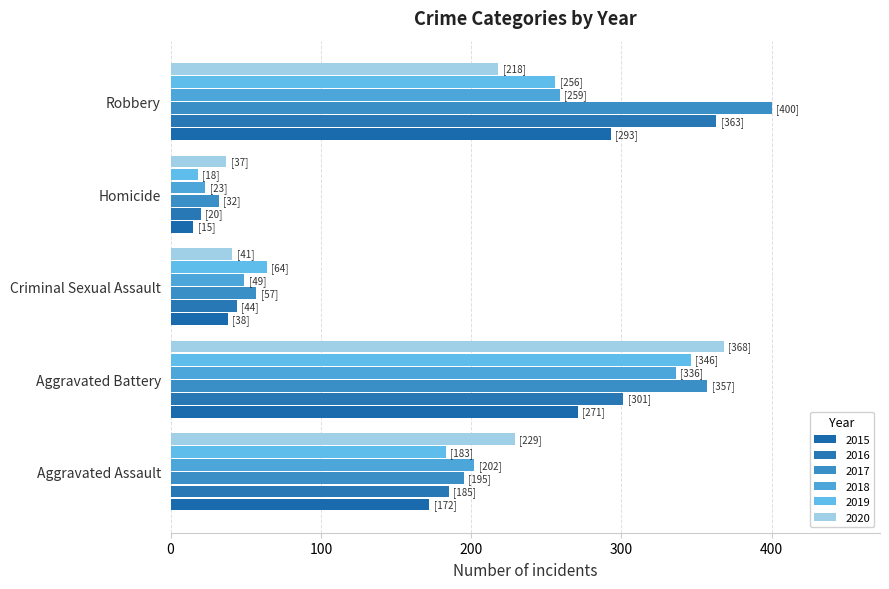

What is the difference between the highest and lowest values at Robbery?

182